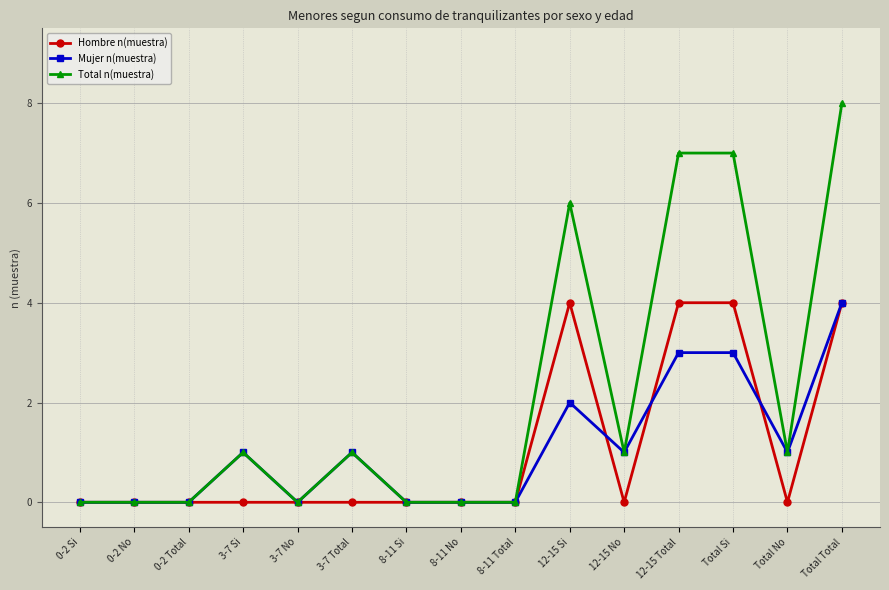

What is the maximum value shown in the chart?

8